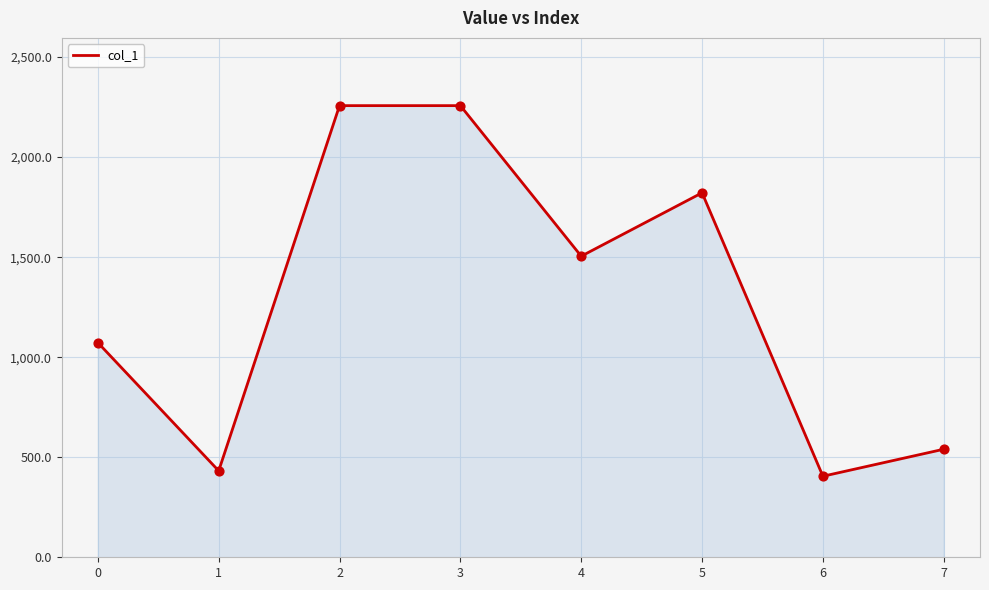

What is the ratio of the value at 1 to the value at 4?

0.3